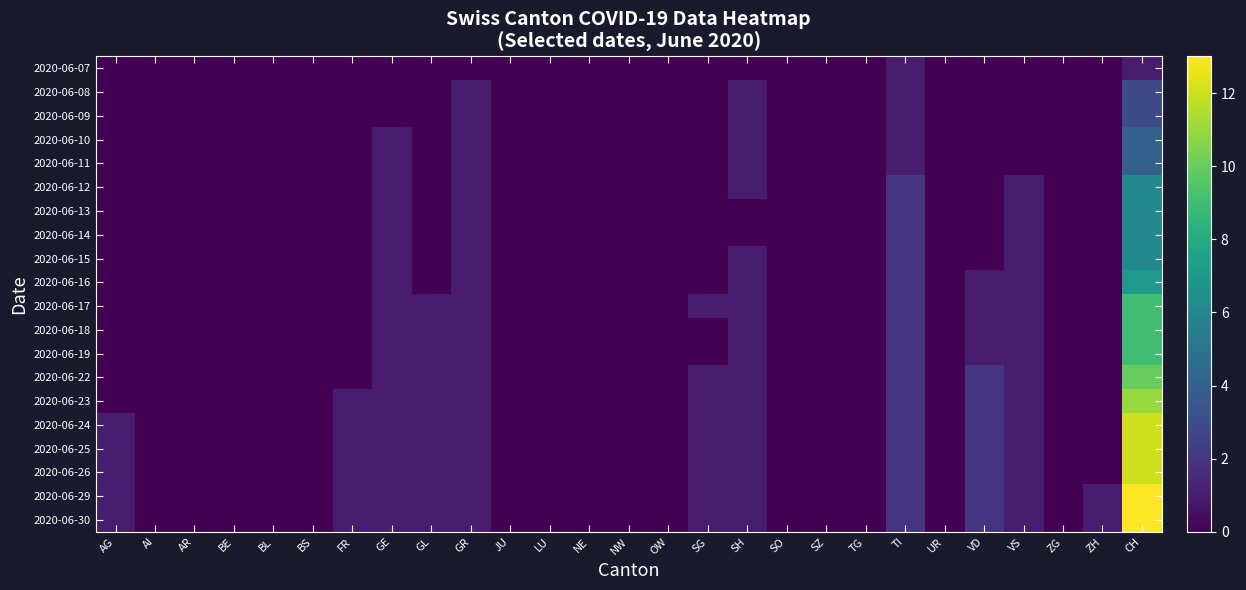

Between NW and AR, which is larger?

NW